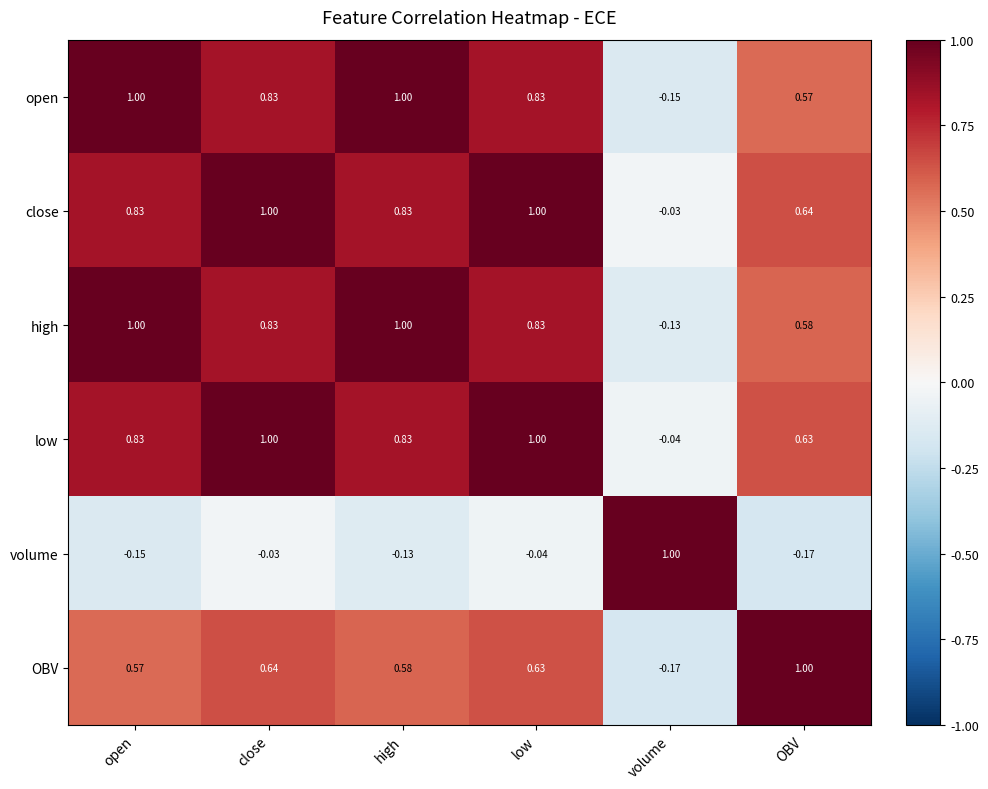

What is the total value across all series at high?

4.1